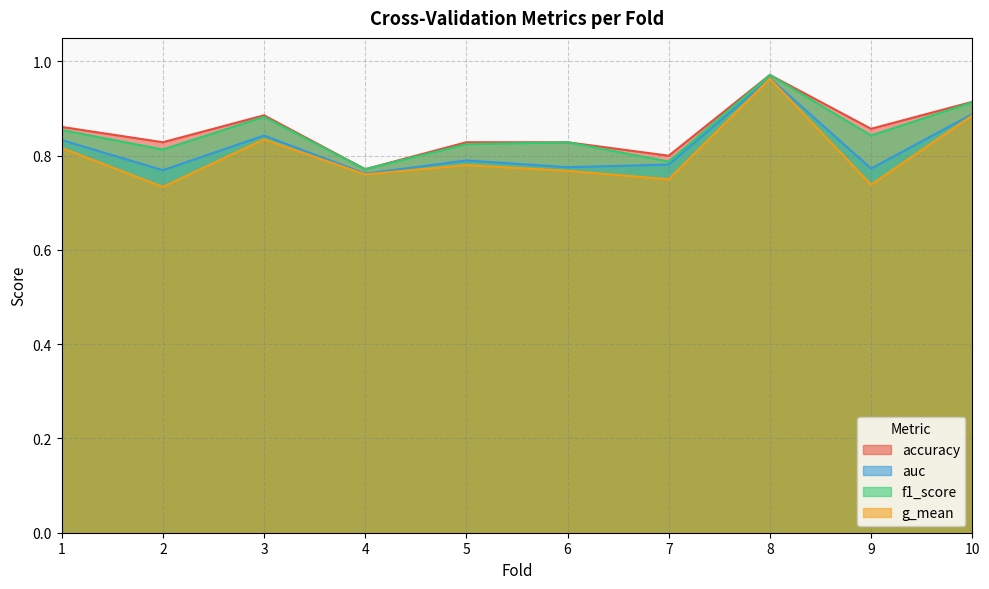

Count the accuracy values in the range 0 to 1.

10